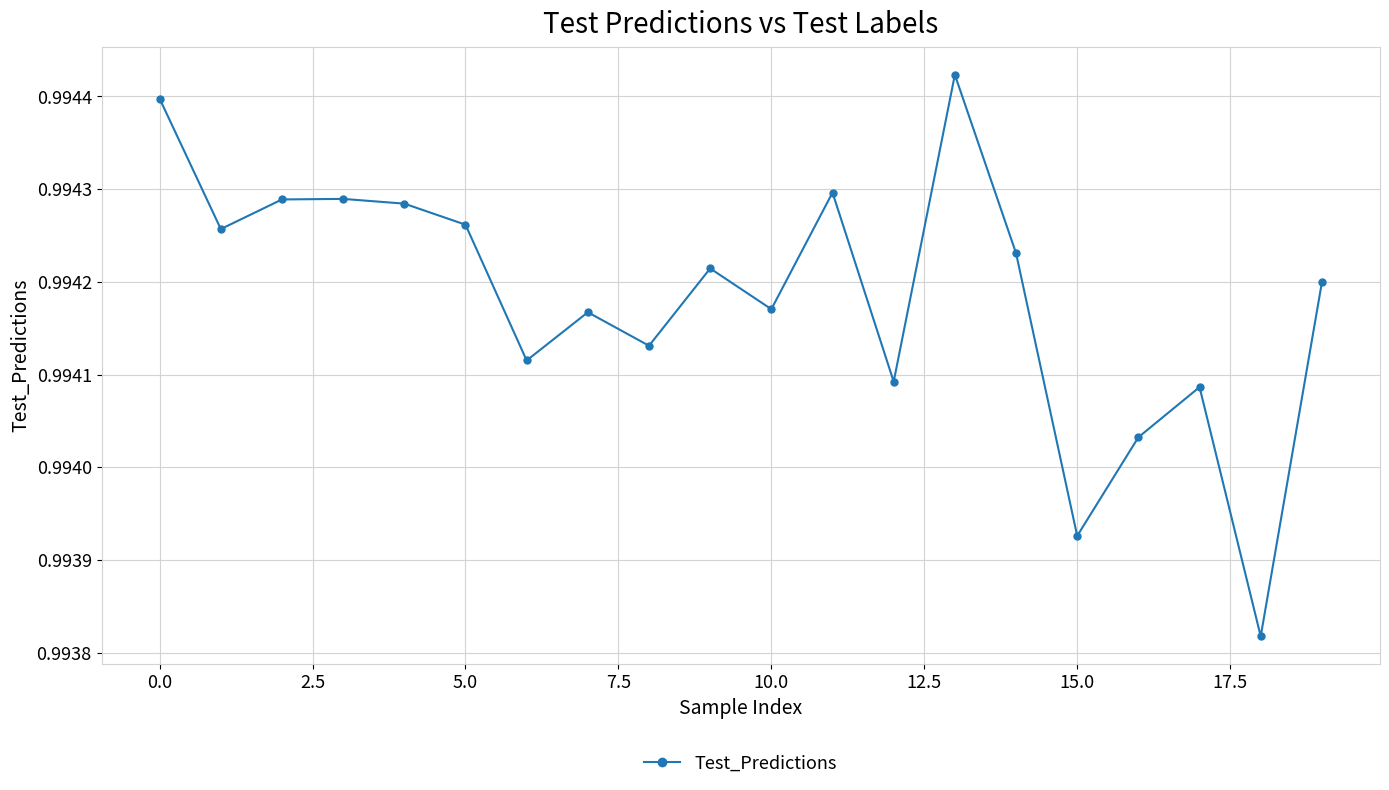

How many values are between 0 and 1?

20